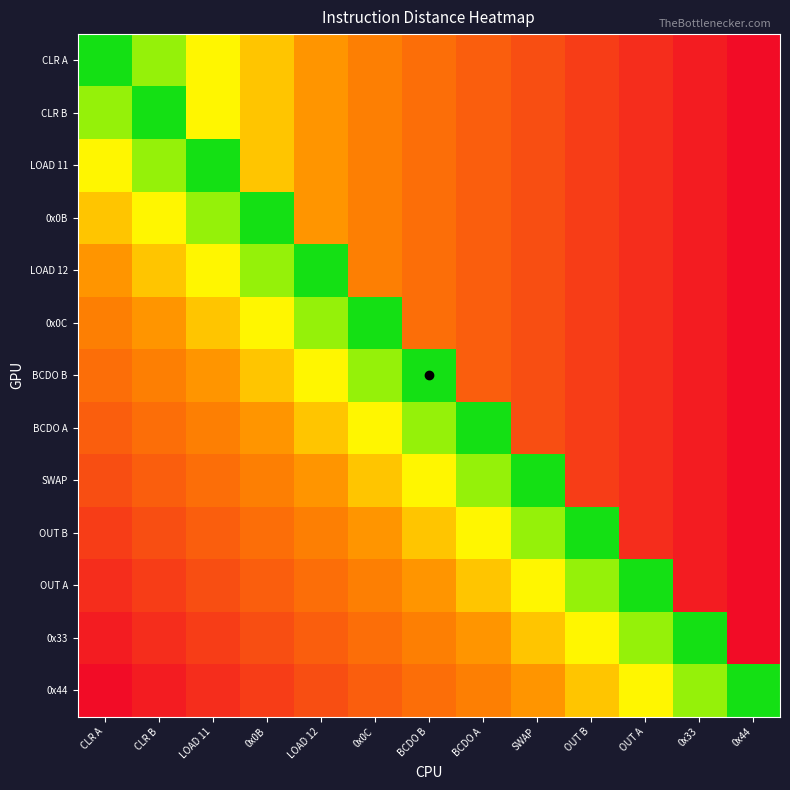

At BCDO B, list the series in order from largest to smallest.

CLR A, CLR B, LOAD 11, 0x0B, LOAD 12, 0x0C, 0x44, 0x33, OUT A, OUT B, SWAP, BCDO A, BCDO B